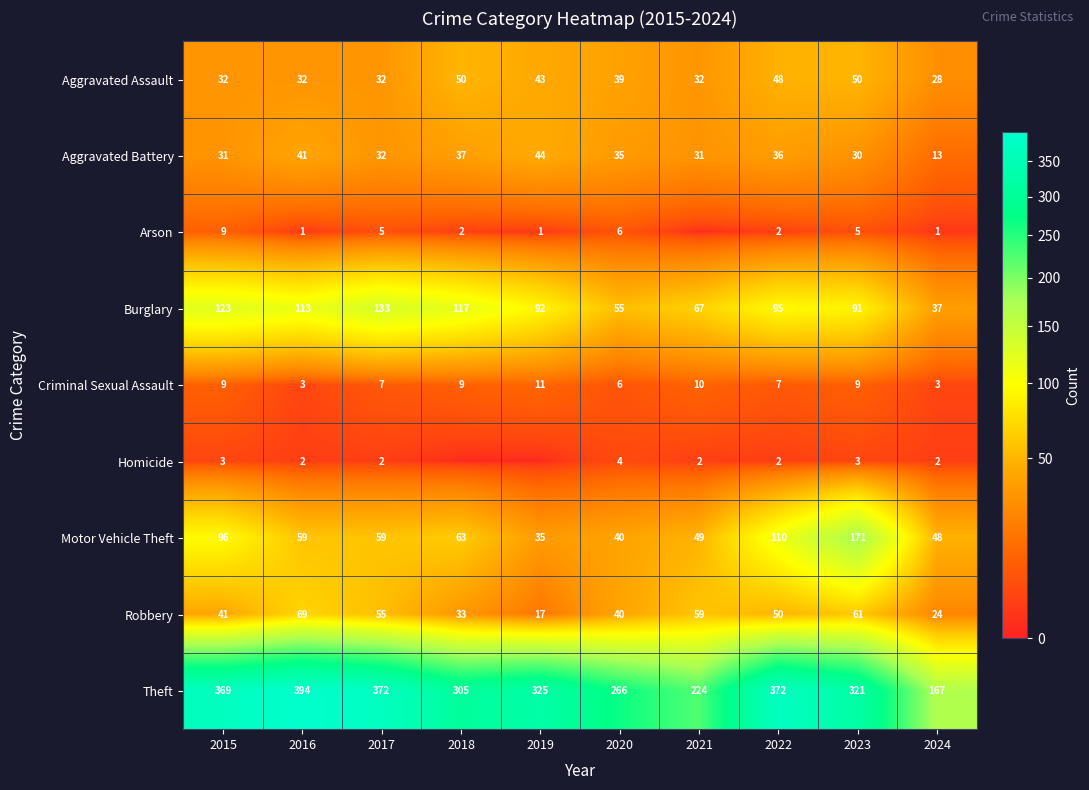

What is the maximum value for Theft?

394